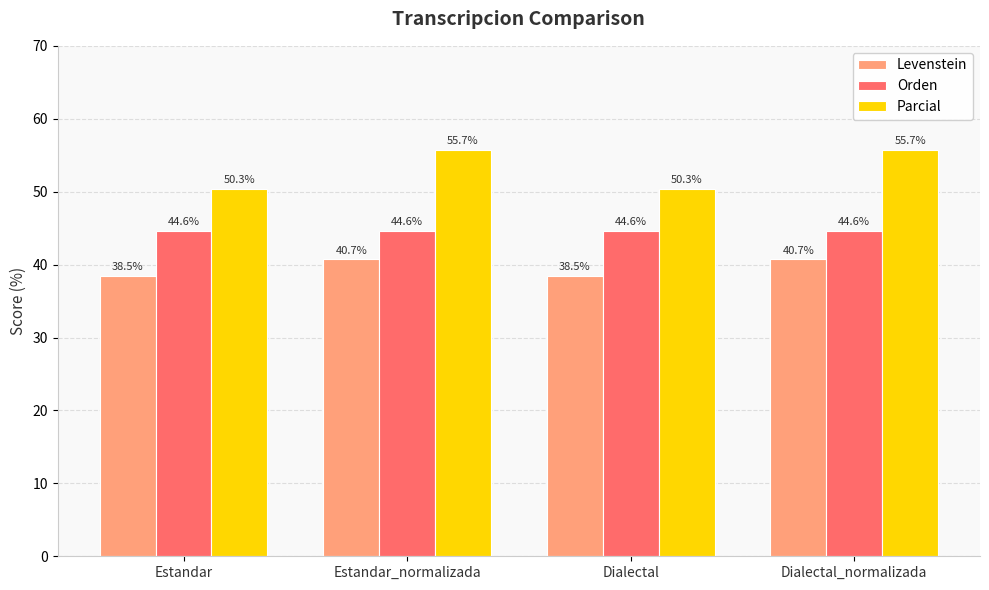

What is the value of the Levenstein bar at the 1st from the left?

38.5